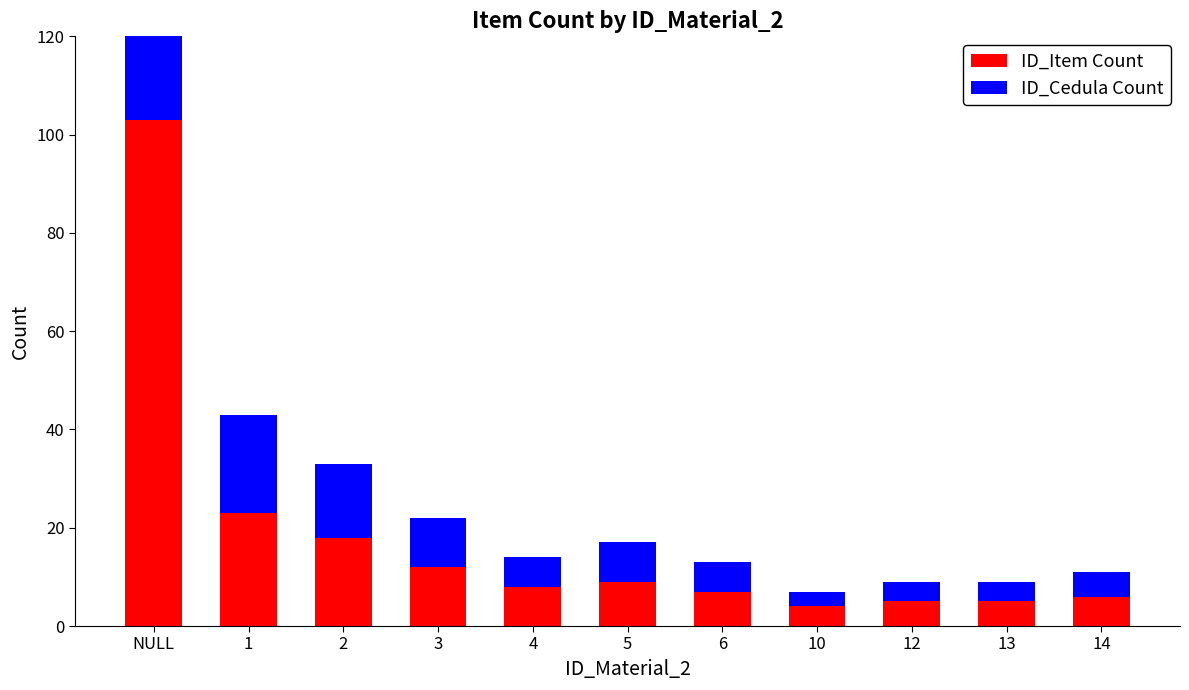

At 13, list the series in order from largest to smallest.

ID_Item Count, ID_Cedula Count